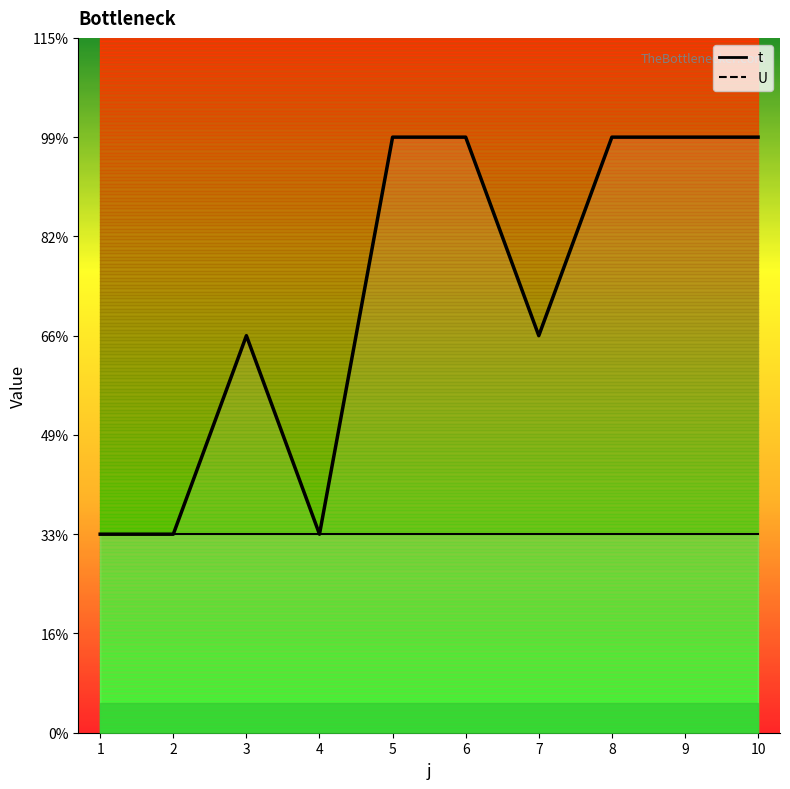

Rank the categories by value from highest to lowest.

5, 6, 8, 9, 10, 3, 7, 1, 2, 4